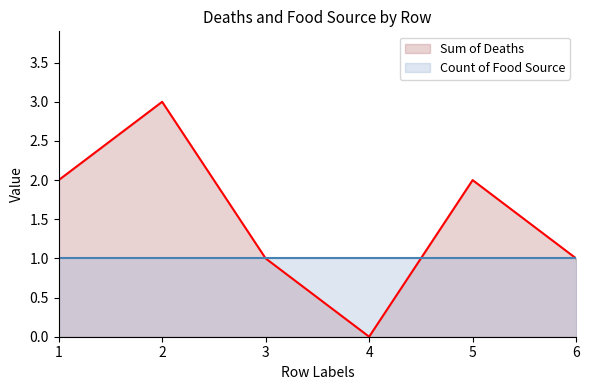

True or false: the data has more than 0 interior local peaks.

True